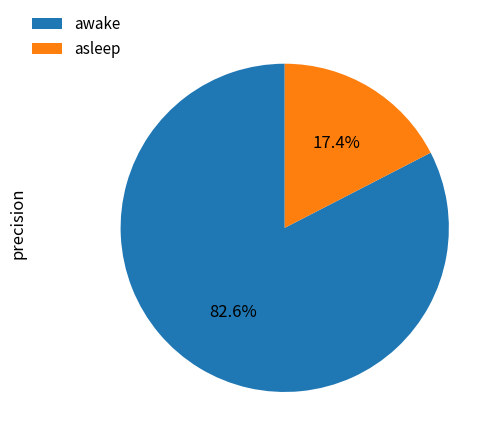

To the nearest percent, what percentage of the pie is awake?

83%